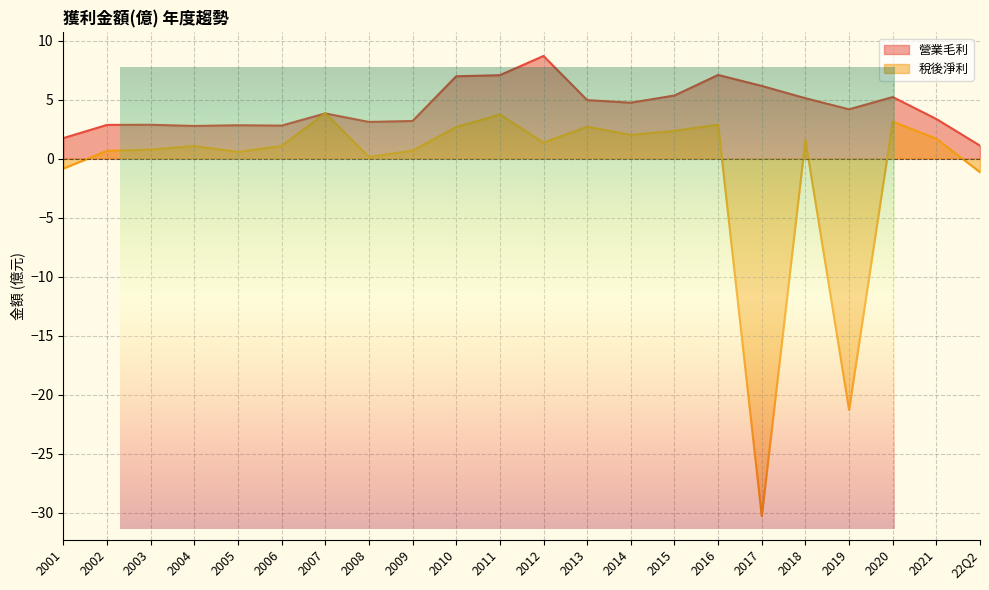

What are all the series names shown in the legend?

營業毛利, 稅後淨利